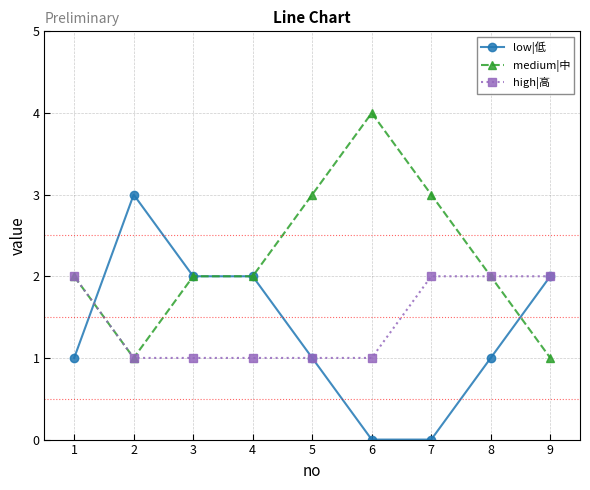

What is the difference between the high|高 values at 7 and 2?

1